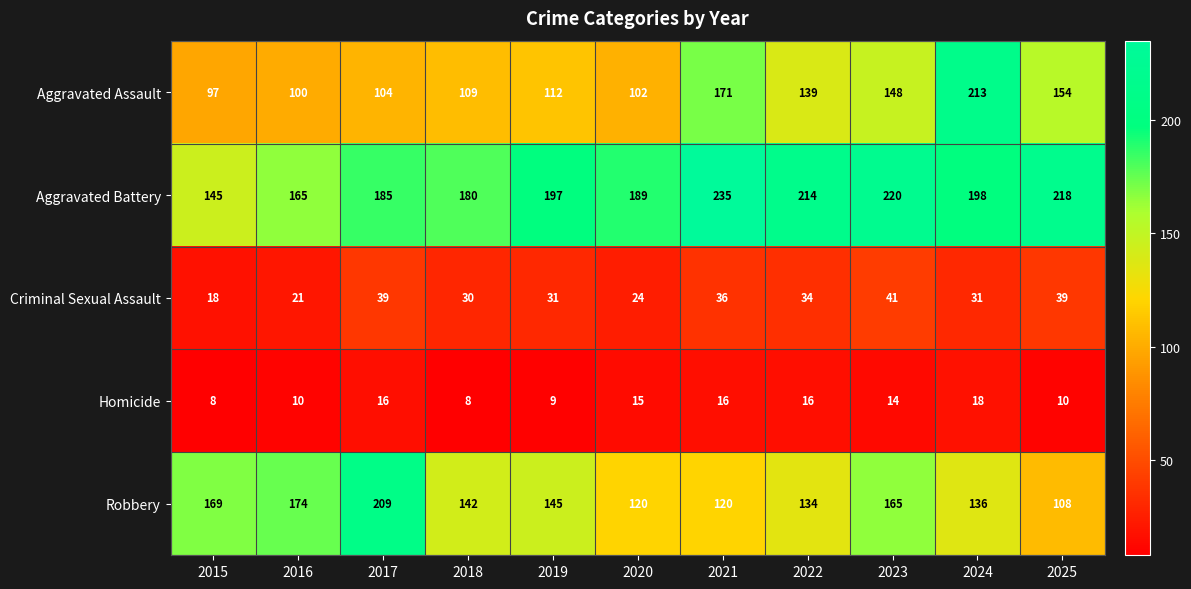

Rank the series at 2022 from highest to lowest value.

Aggravated Battery, Aggravated Assault, Robbery, Criminal Sexual Assault, Homicide